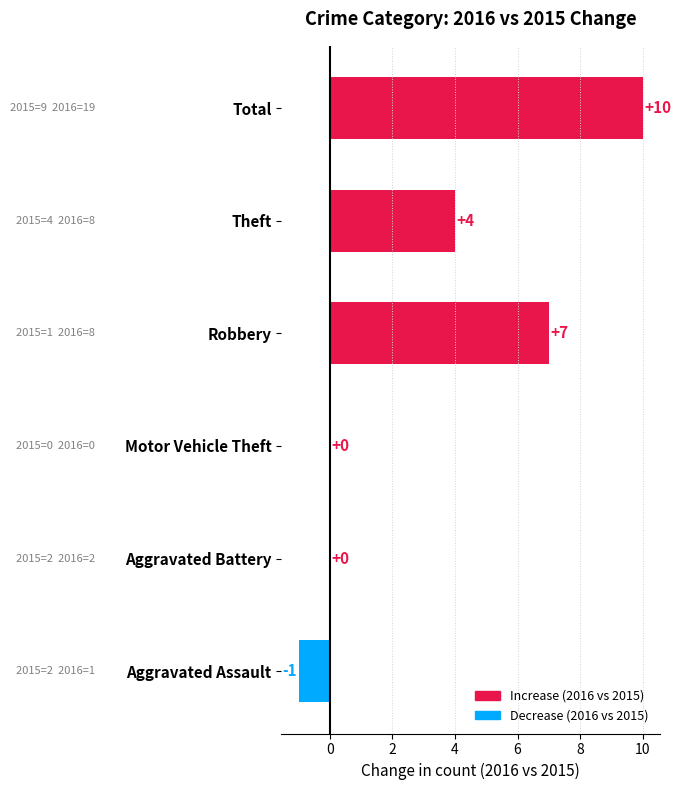

The value at Aggravated Battery is 0. True or false?

True